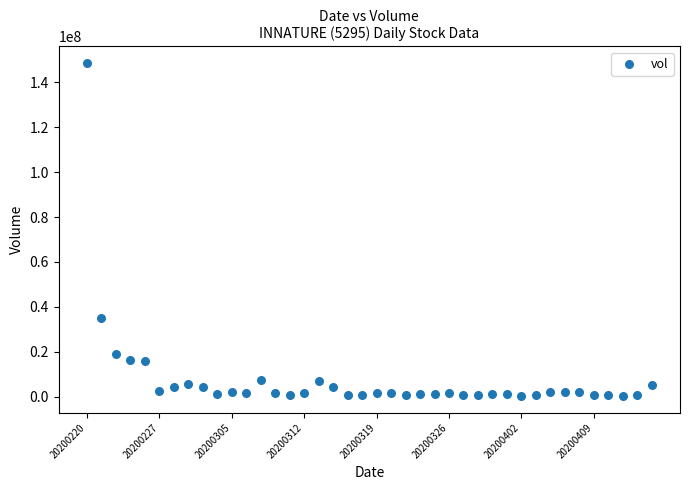

What Y value in the scatter plot is closest to 74395951?

35113597